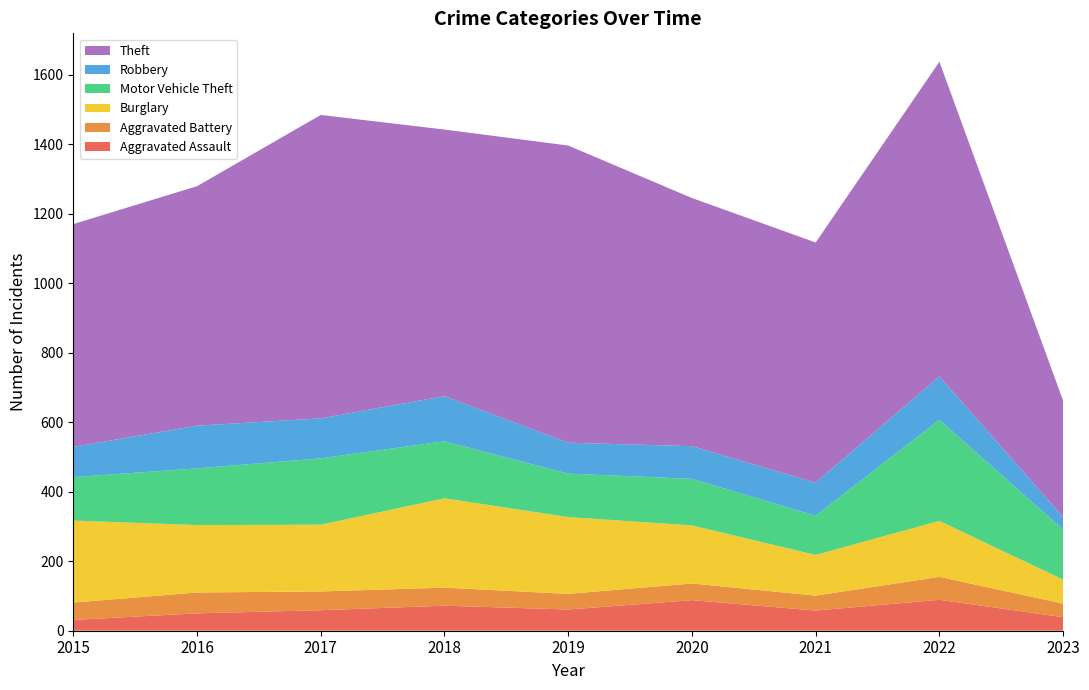

Reading left to right, list all the values displayed in this chart.

Aggravated Assault: 31	50	59	72	61	88	58	89	39
Aggravated Battery: 50	60	54	52	45	48	43	66	39
Burglary: 236	194	192	257	221	167	117	161	69
Motor Vehicle Theft: 125	163	191	164	125	134	113	291	144
Robbery: 87	123	115	130	89	94	95	125	36
Theft: 641	689	873	767	855	714	691	905	335